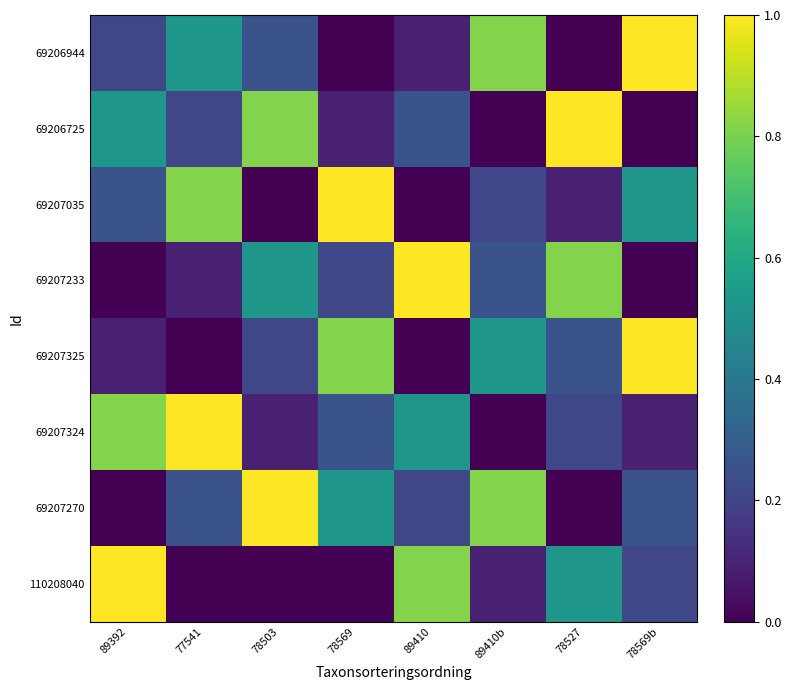

Which series has the largest range (max minus min)?

69206944